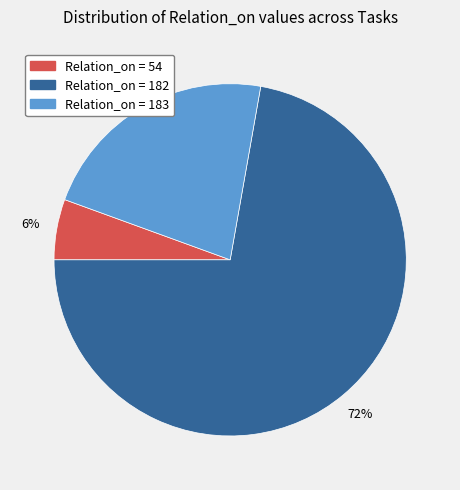

Does any single category account for the majority?

Yes